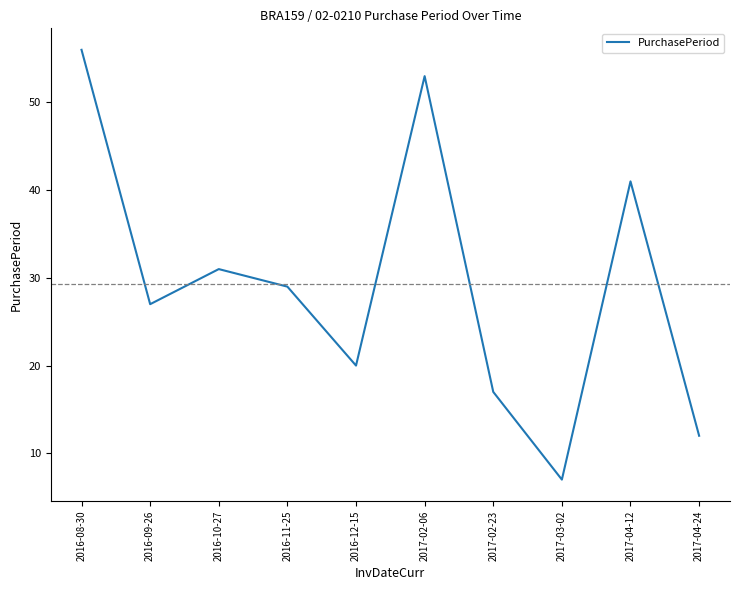

How many distinct data groups are displayed?

1